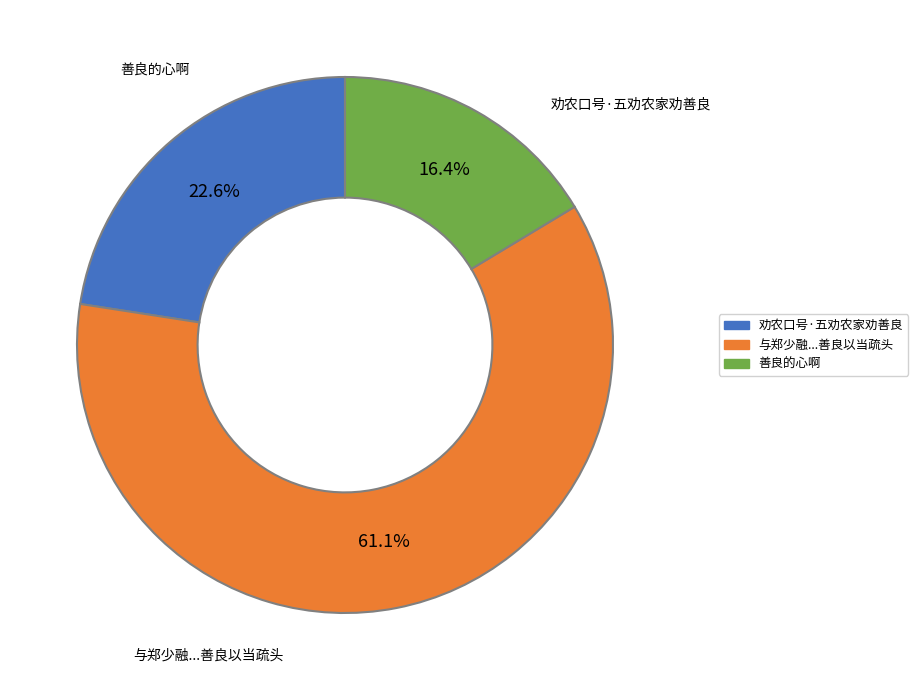

Is there a majority slice in this chart?

Yes